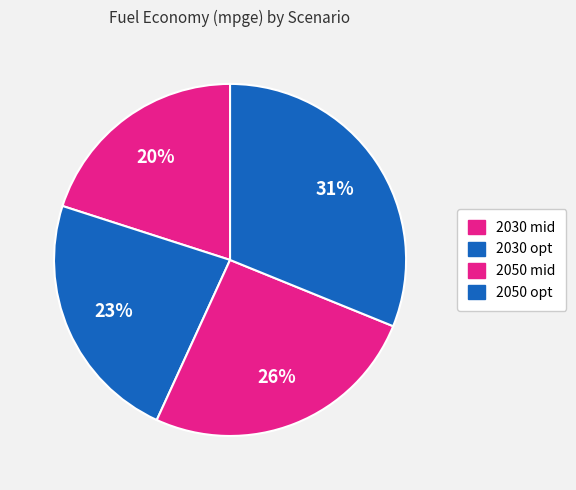

How many slices are in this pie chart?

4